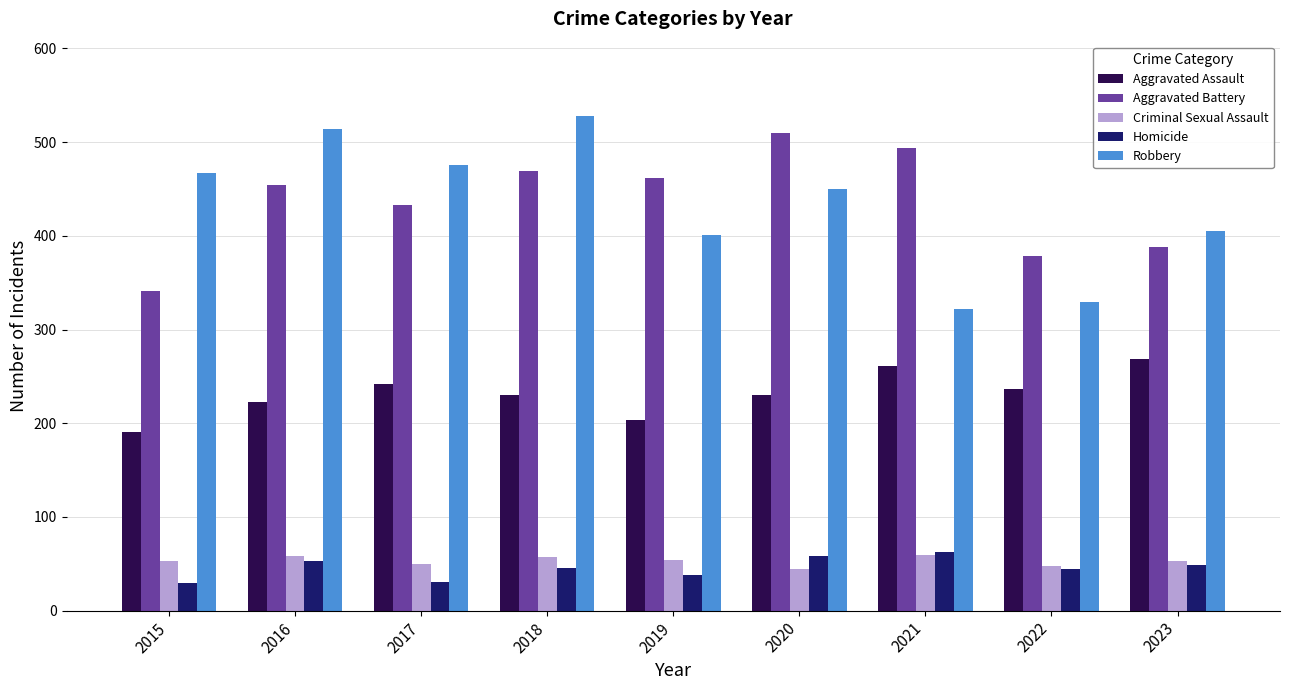

Does the chart contain any negative values?

No